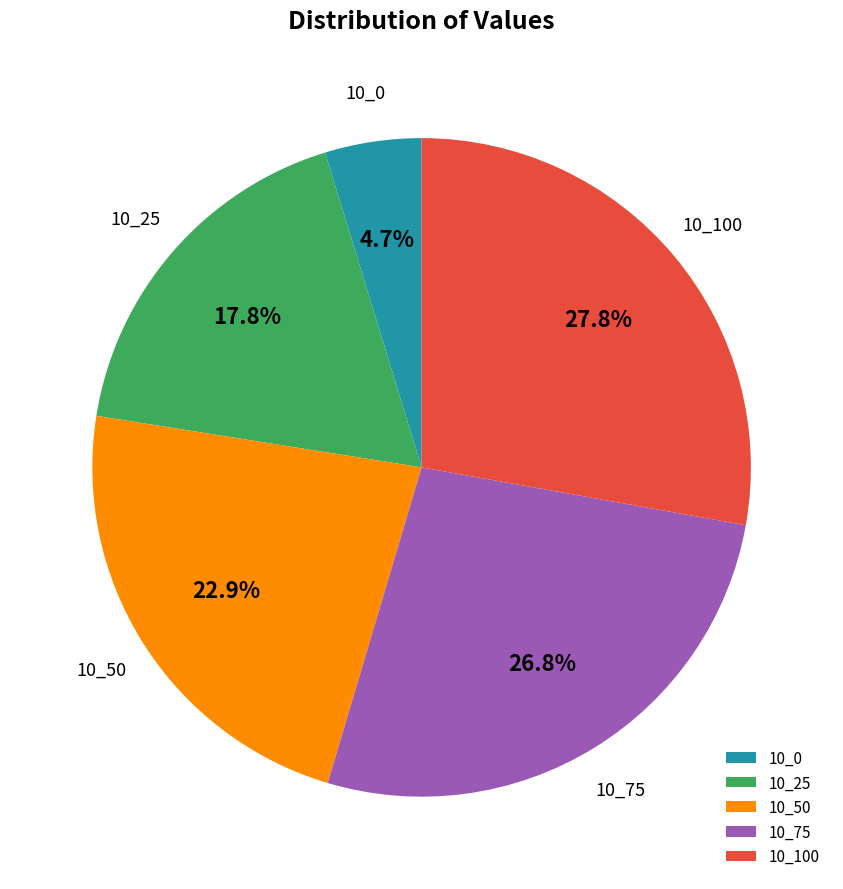

Is 10_75 the majority of the pie?

No